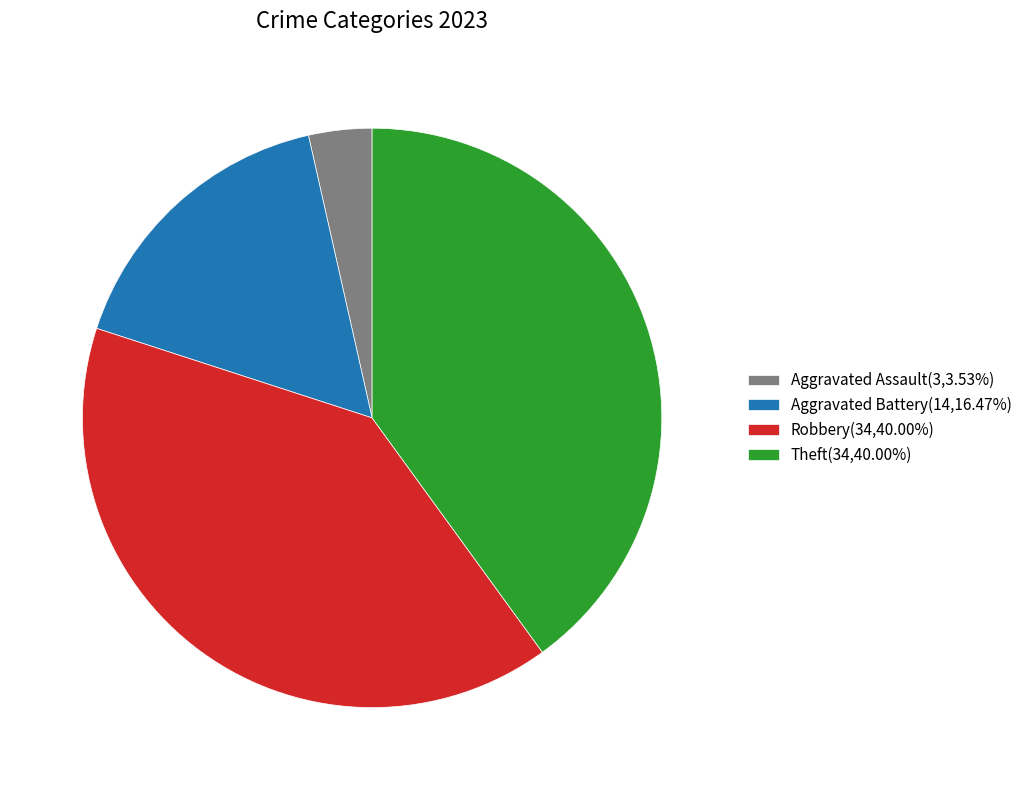

Does Aggravated Battery(14,16.47%) represent more than half of the total?

No